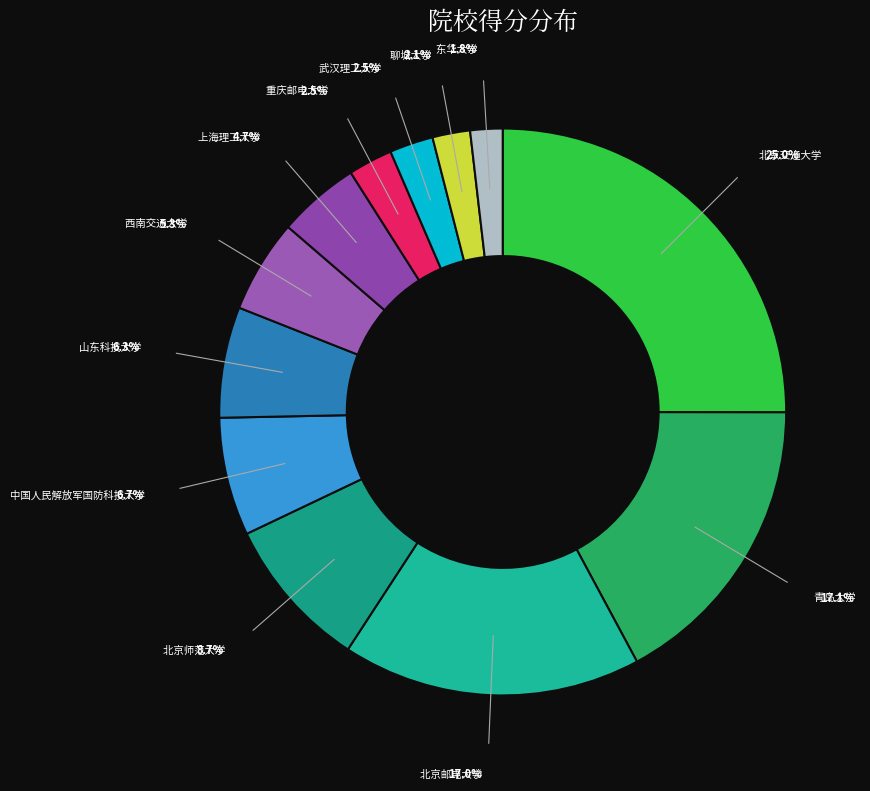

How many slices are in this pie chart?

12